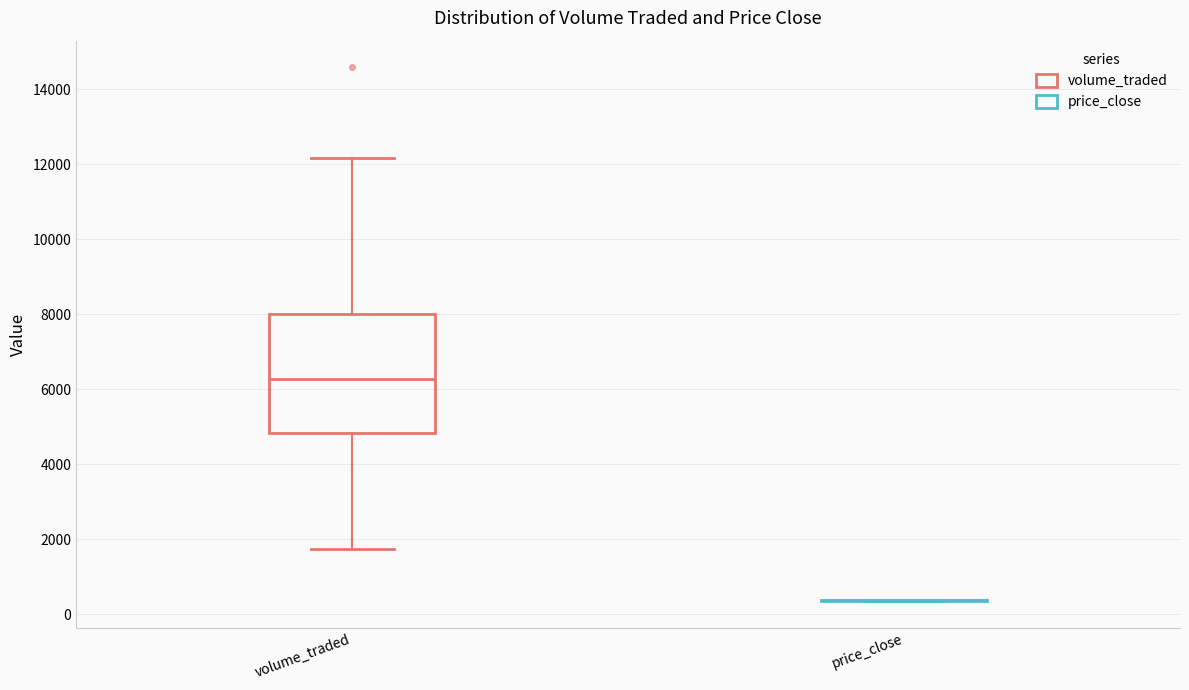

Which box is the tallest, from its lower edge to its upper edge?

volume_traded